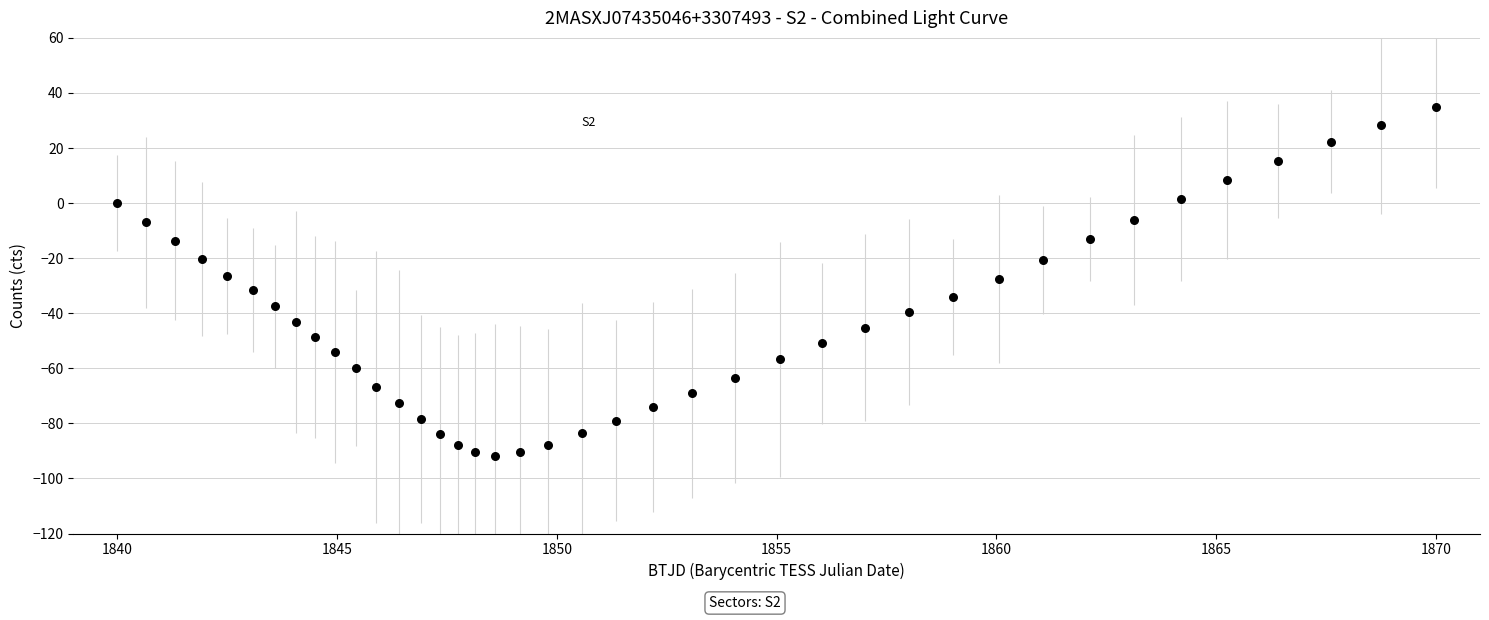

What is the range of X values (max minus min)?

30.0